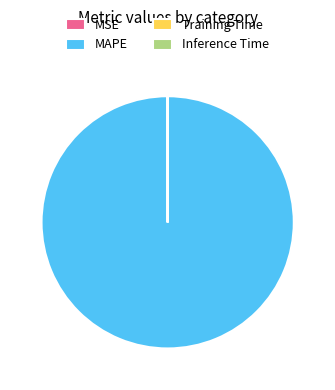

Which slice represents more than half of the pie?

MAPE